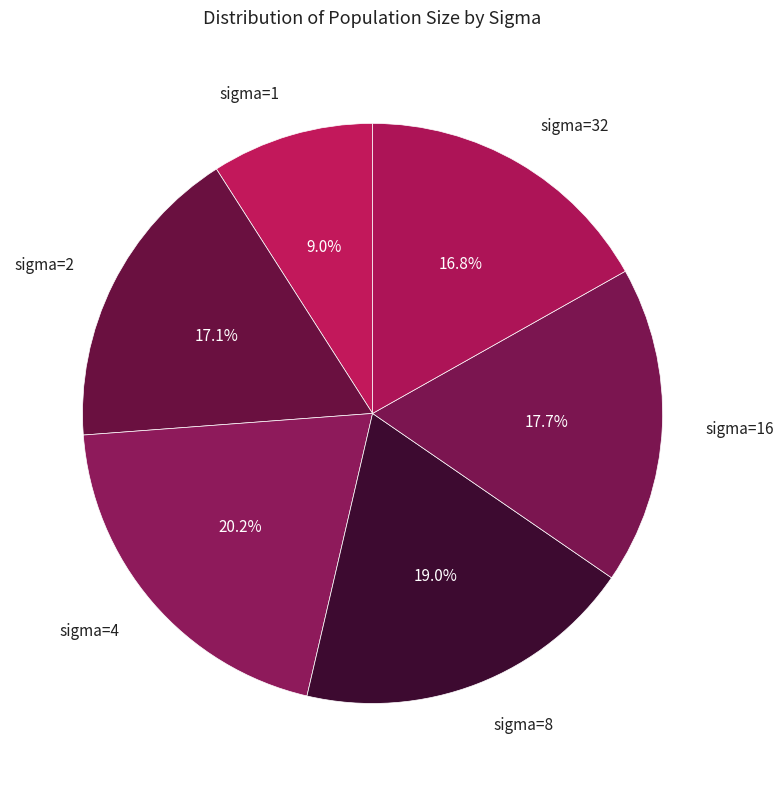

Is there any slice that represents more than half of the pie?

No